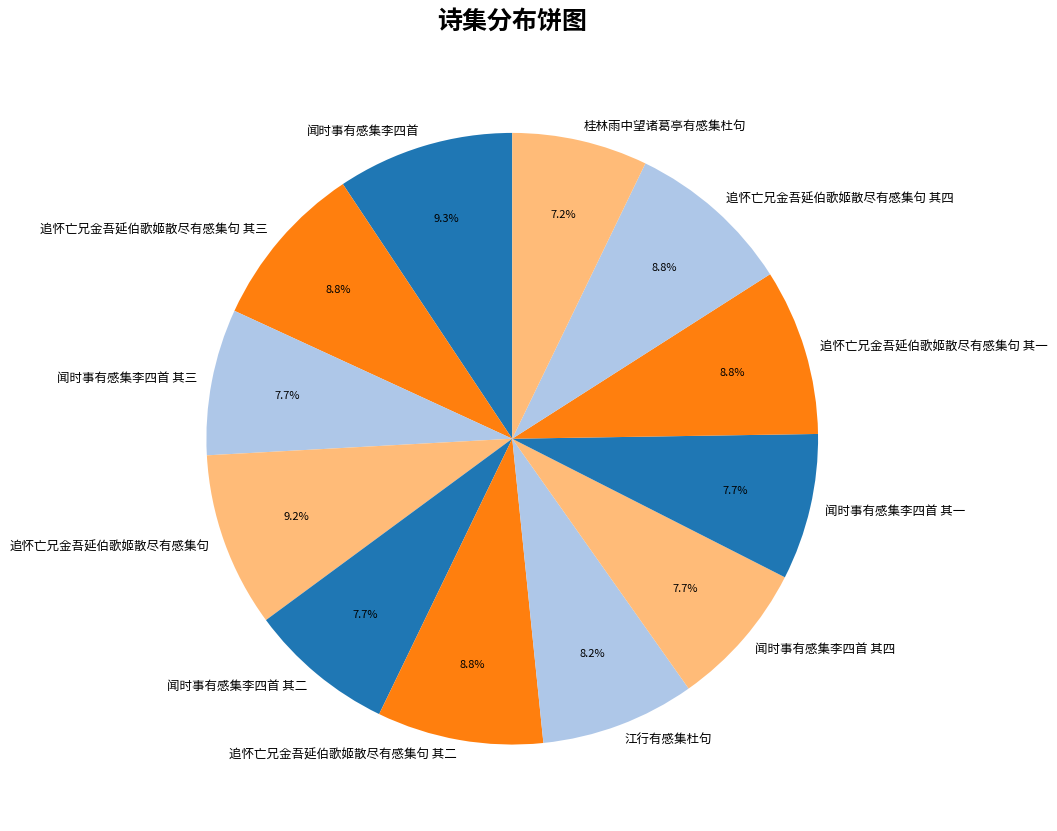

The 追怀亡兄金吾延伯歌姬散尽有感集句 slice represents 9% of the pie. True or false?

True